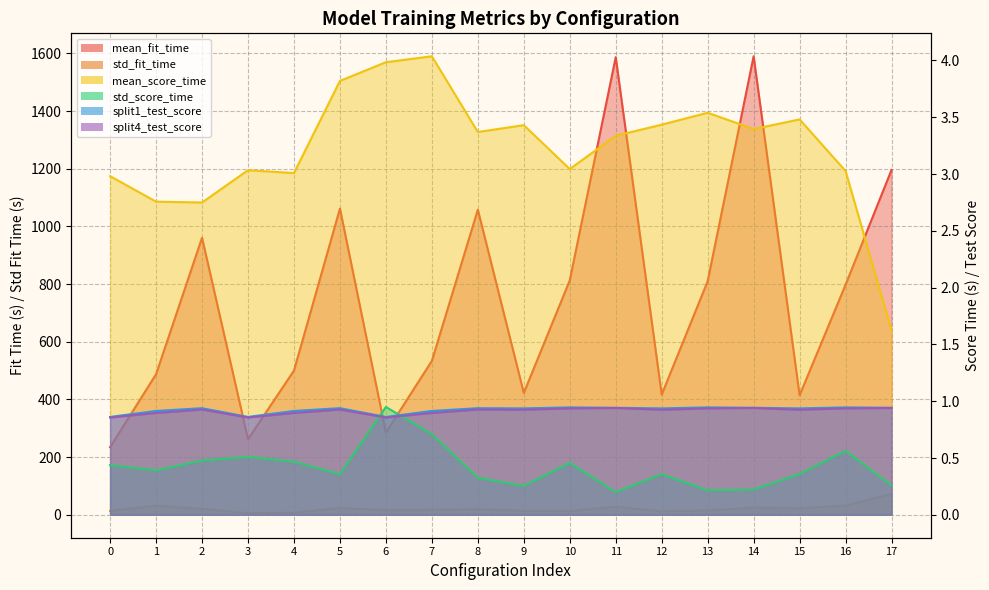

The value of std_score_time at 11 is 0.1. True or false?

False